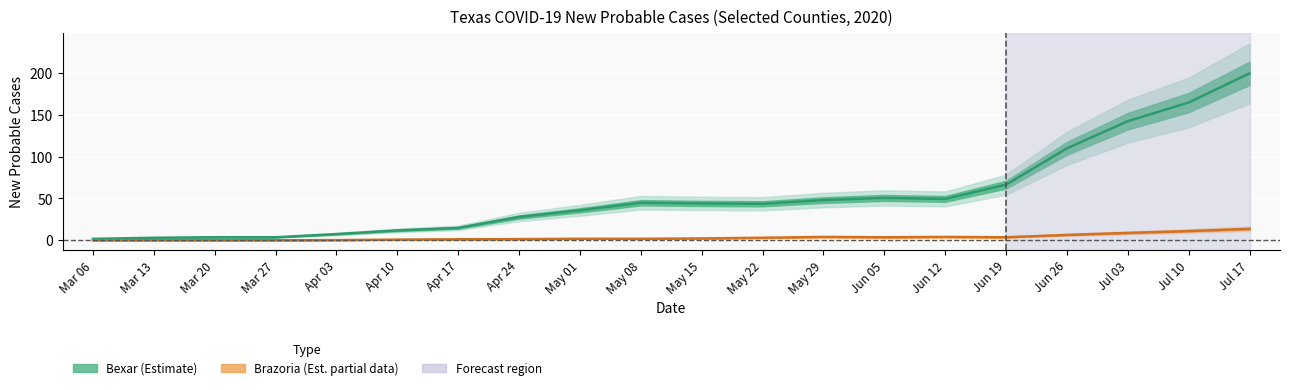

At how many categories does at least one series exceed 183?

1